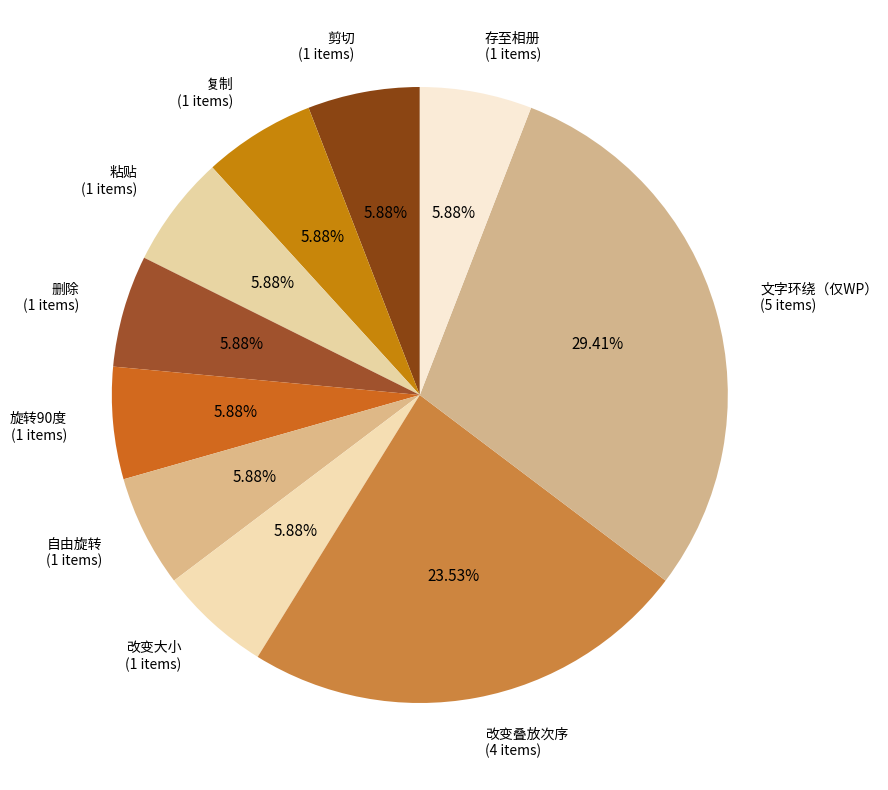

What percentage is the 改变叠放次序 slice, to the nearest percent?

24%